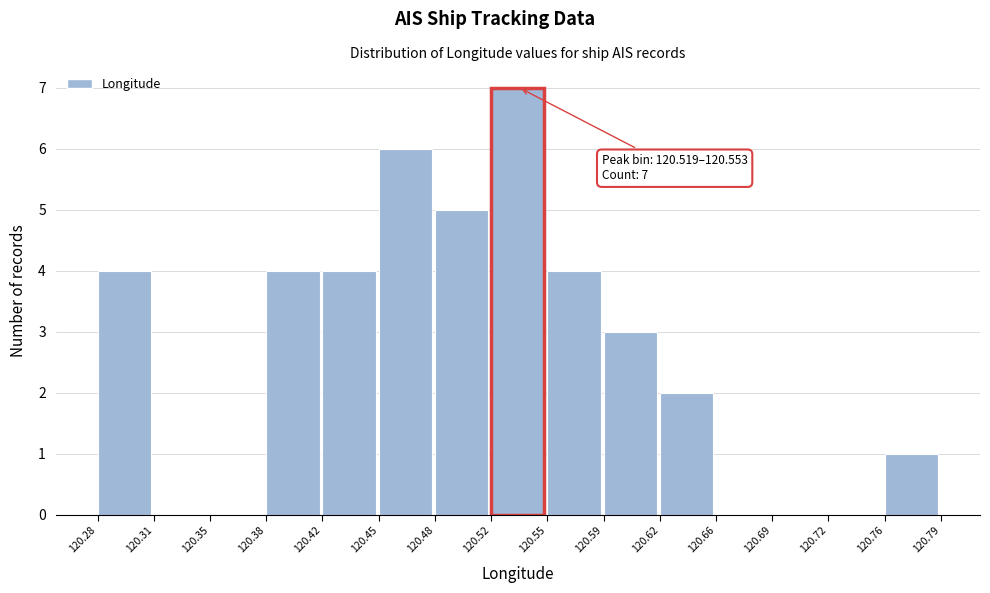

Over which range of the x-axis is the bar tallest?

120.52 to 120.55